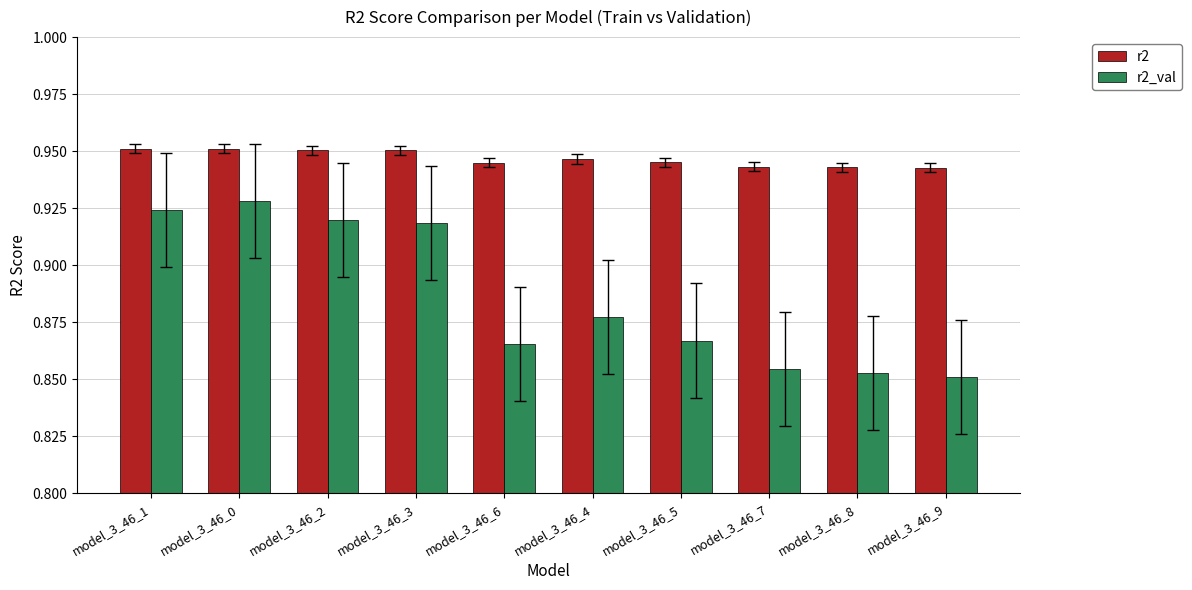

Which category has the lowest value across all series?

model_3_46_9